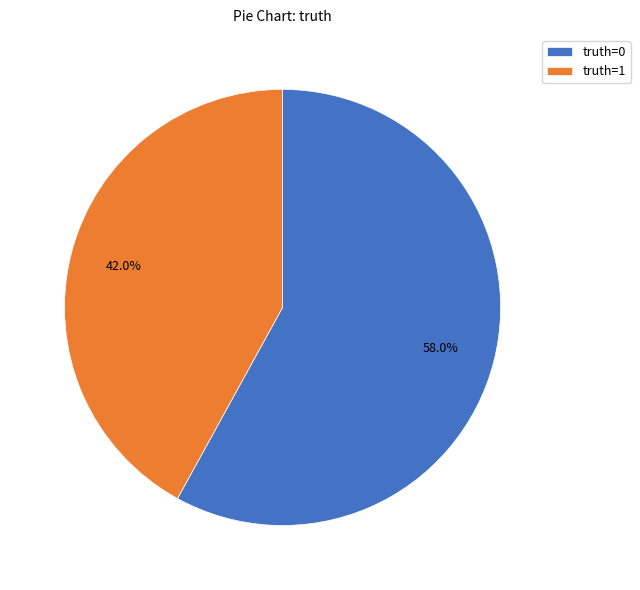

Which category has the smallest portion of the pie?

truth=1